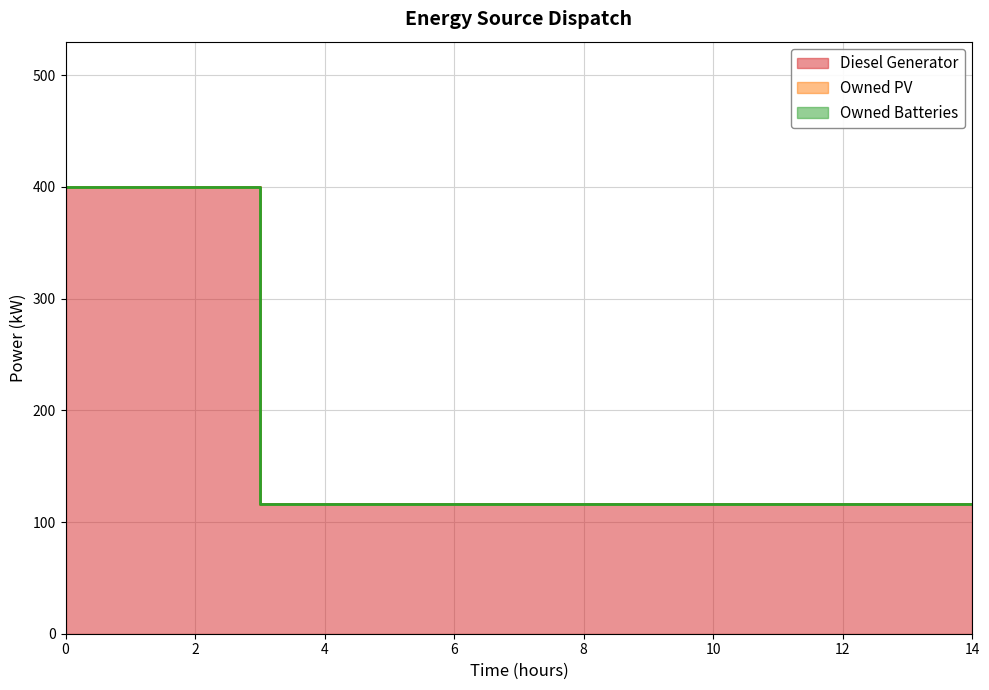

The Owned Batteries series shows 0 at 7. True or false?

True